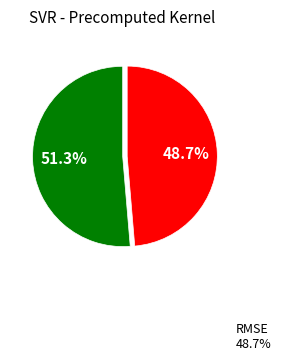

To the nearest percent, what is the average slice percentage?

50%